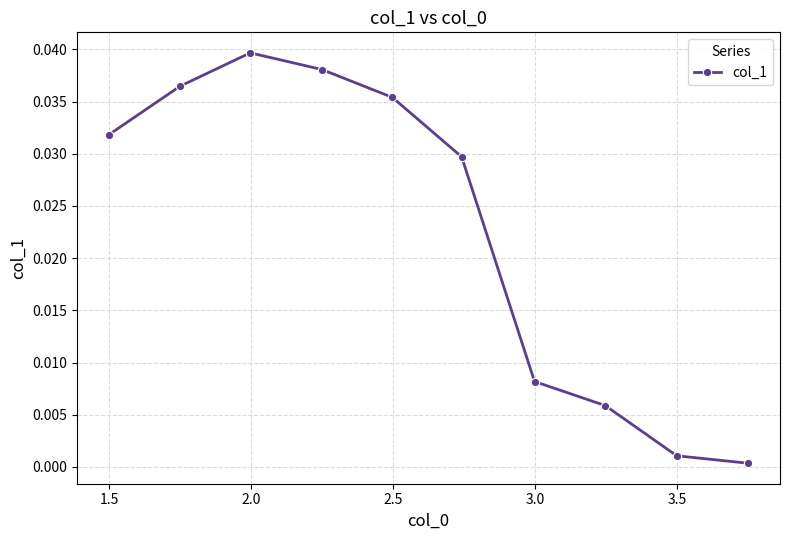

True or false: there are more than 0 points higher than both neighbors.

True